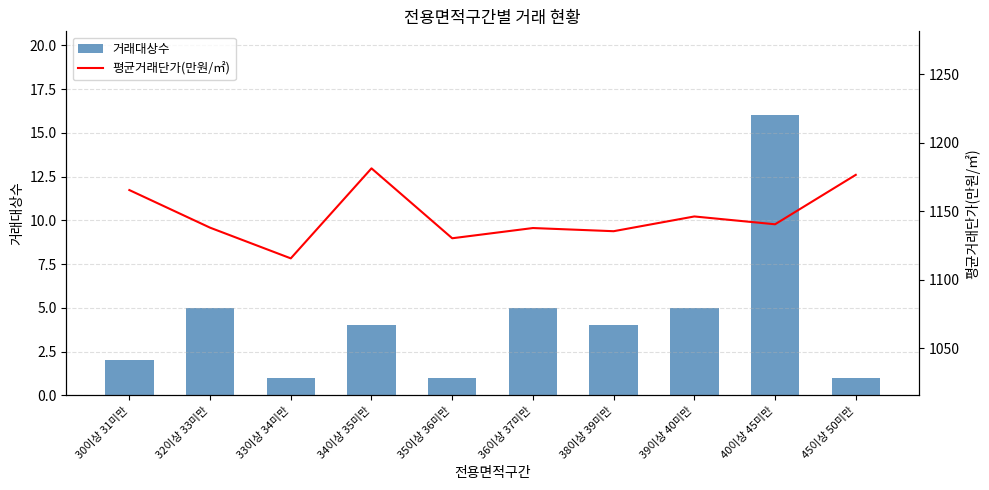

What position from the right is 30이상 31미만?

10